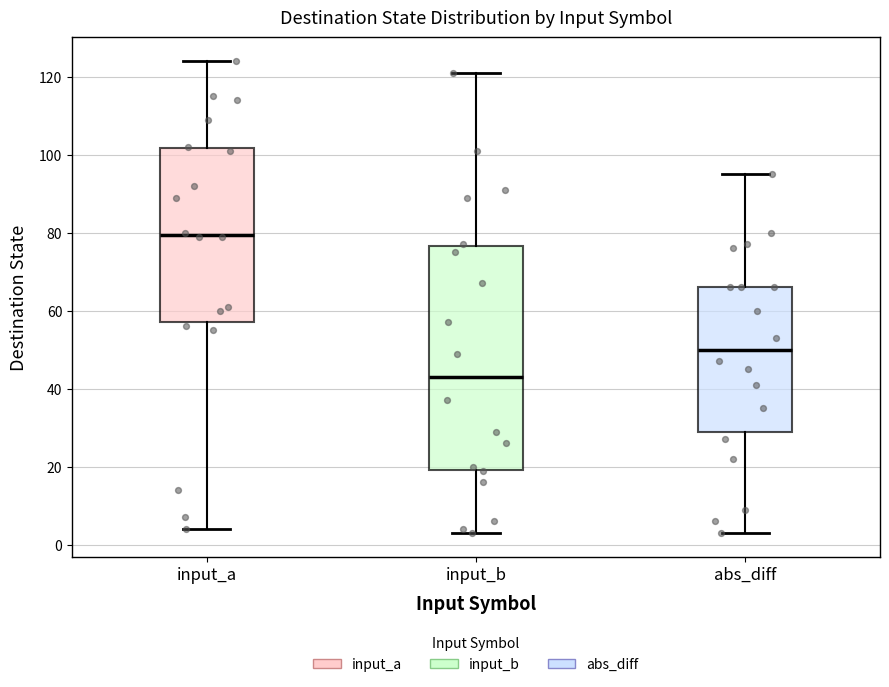

Reading left to right, read every box against the y-axis: the position of its median line, the range the box covers, and the ends of its whiskers. The values are not printed on the chart, so give them approximately, as read against the axis.

input_a: median 80, box 58 to 102, whiskers 4 to 124
input_b: median 44, box 20 to 76, whiskers 4 to 122
abs_diff: median 50, box 30 to 66, whiskers 4 to 96